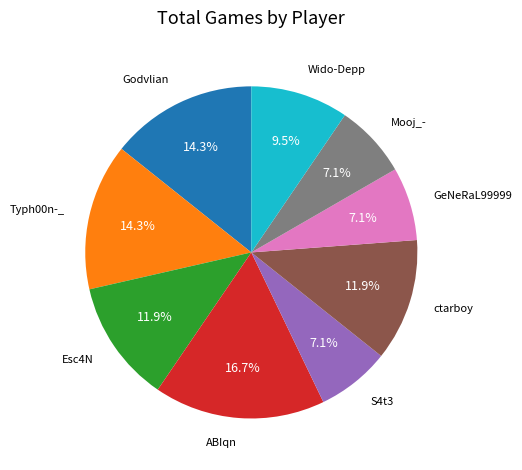

Is there a majority slice in this chart?

No